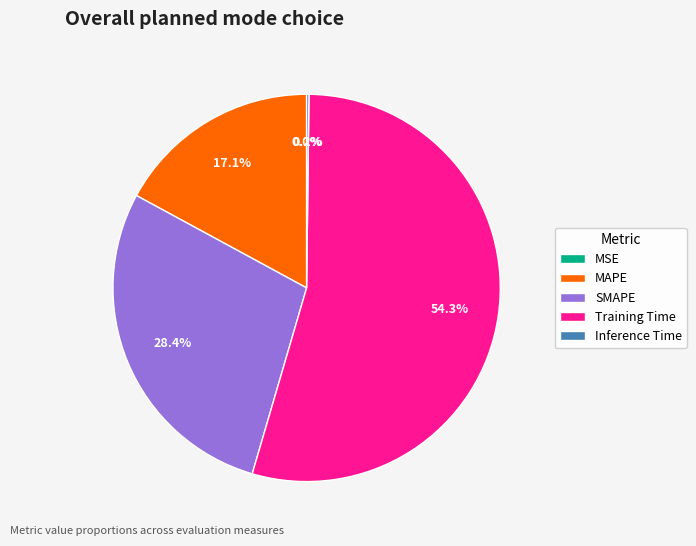

What percentage is NOT represented by Training Time?

45.7%